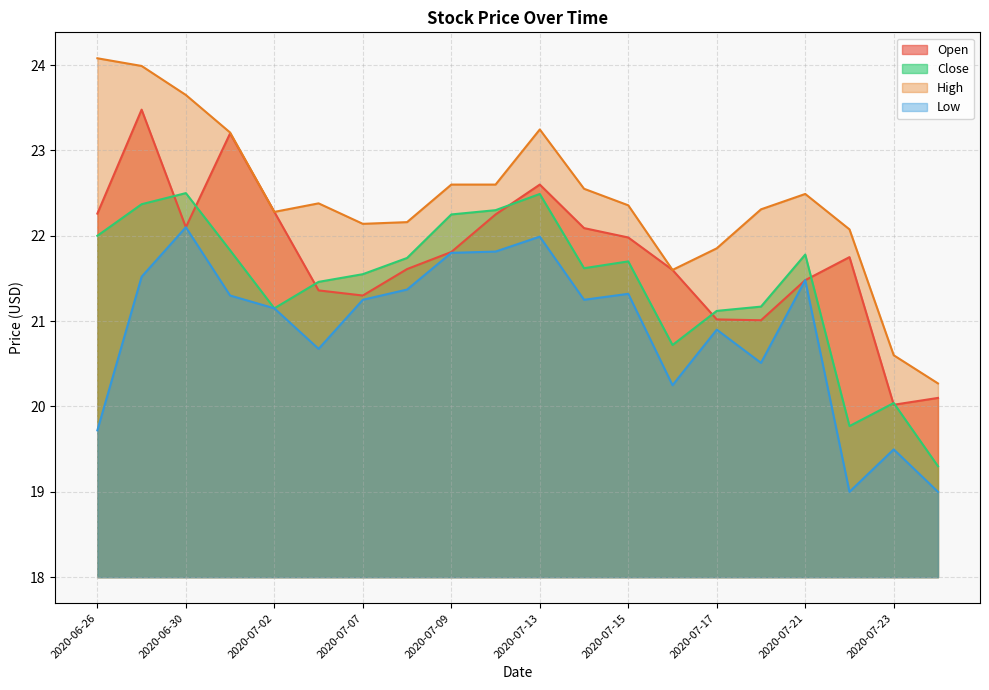

How many data points does each series have?

20